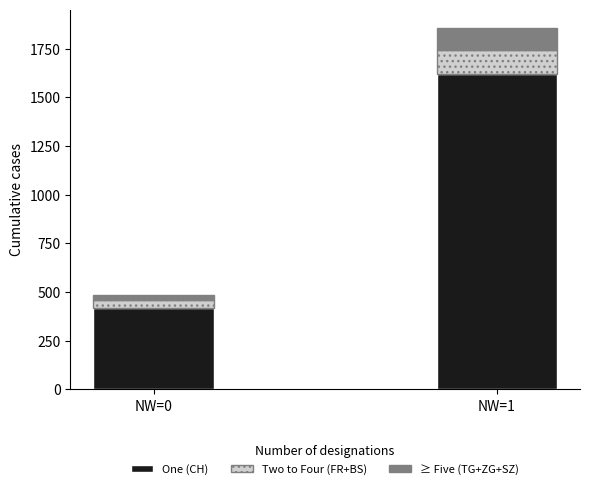

At which label is One (CH) closest to 1018?

NW=0